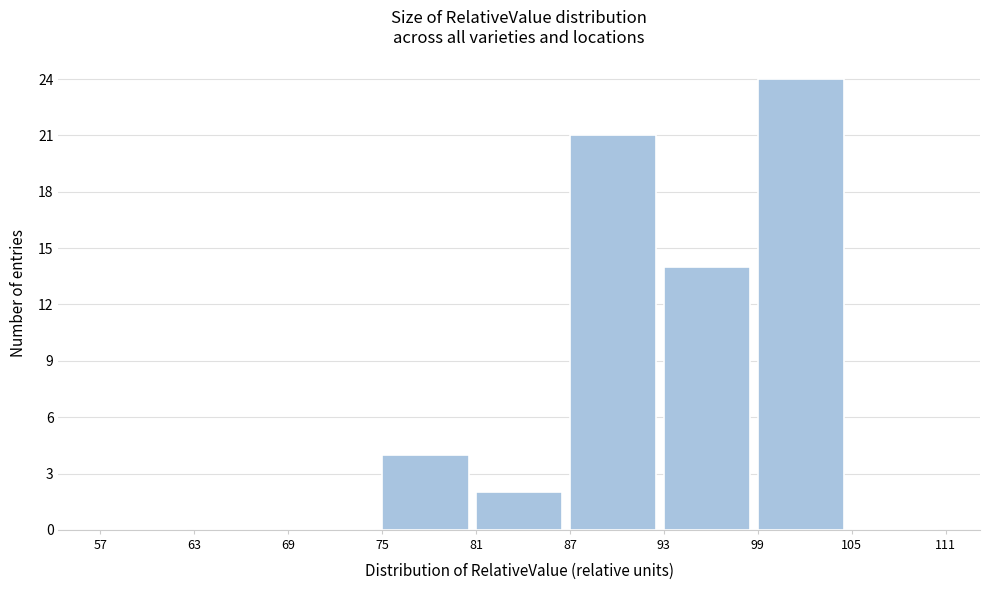

Reading left to right, list every bar in this chart as the range it spans on the x-axis followed by its height. The values are not printed on the chart, so give them approximately, as read against the axis.

57 to 63: 0
63 to 69: 0
69 to 75: 0
75 to 81: 4
81 to 87: 2
87 to 93: 21
93 to 99: 14
99 to 105: 24
105 to 111: 0